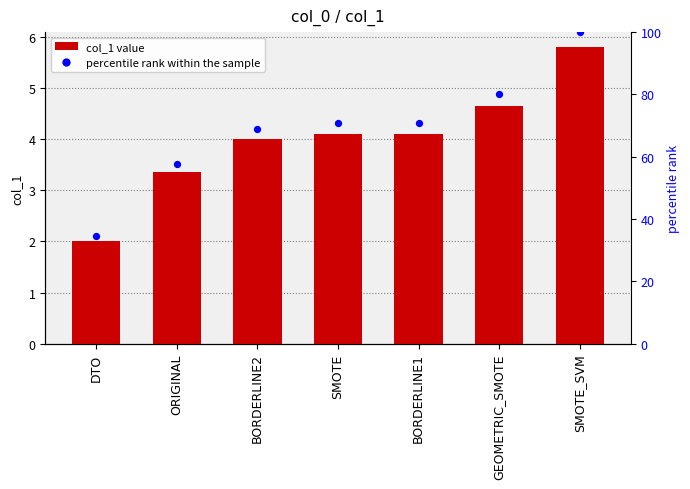

Which series has the largest Y range (max minus min)?

percentile rank within the sample